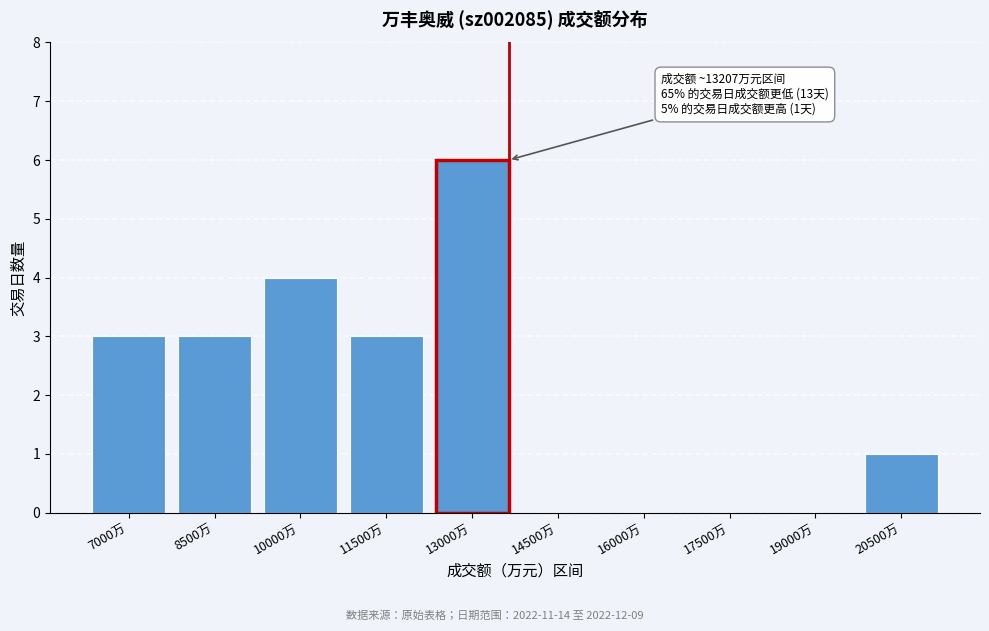

Reading left to right, list all the values displayed in this chart.

7000万=3	8500万=3	10000万=4	11500万=3	13000万=6	14500万=0	16000万=0	17500万=0	19000万=0	20500万=1